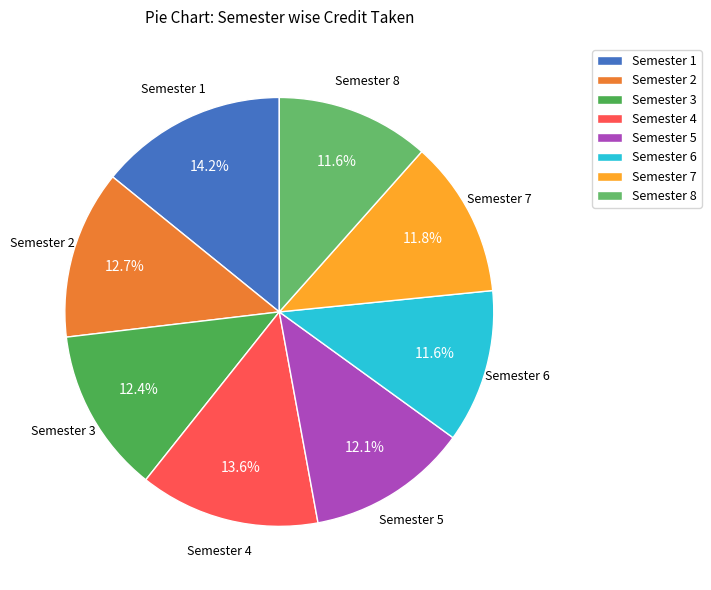

What percentage is the Semester 7 slice, to the nearest percent?

12%